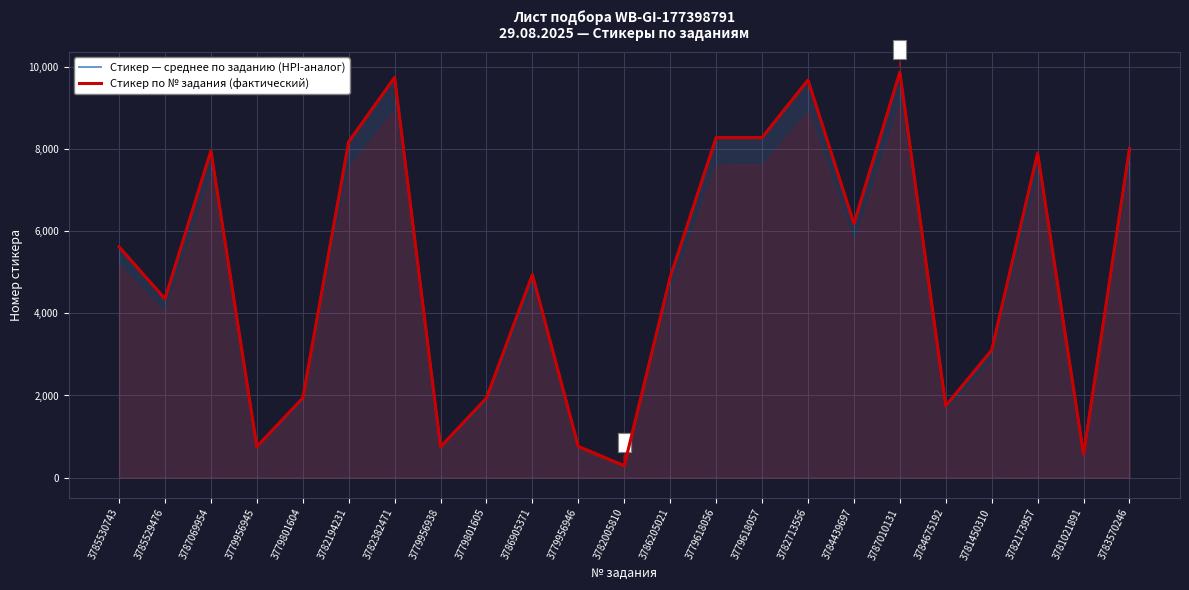

What is the difference between the maximum and minimum values in the Стикер по № задания (фактический) series?

9585